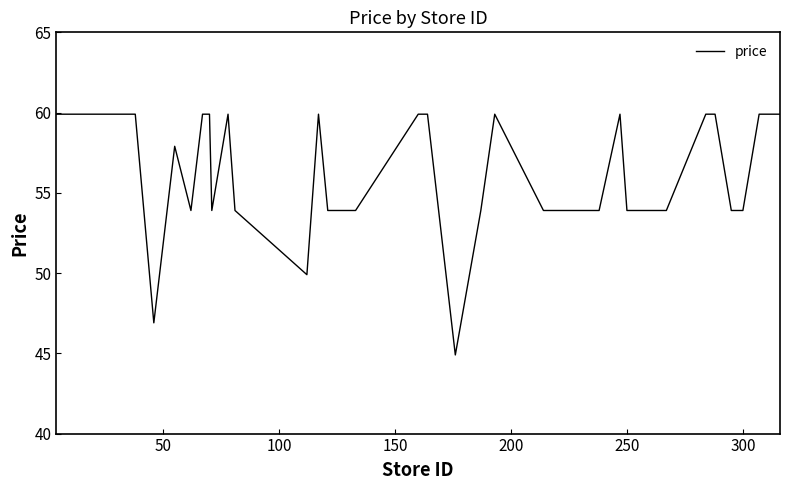

What is the smallest value displayed?

44.9